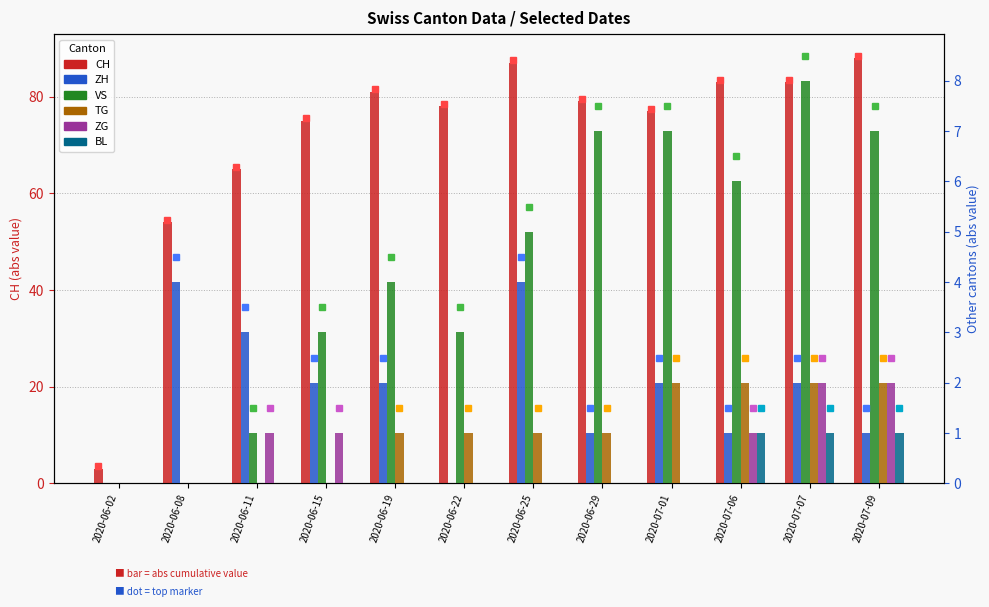

Which series has the largest range (max minus min)?

CH